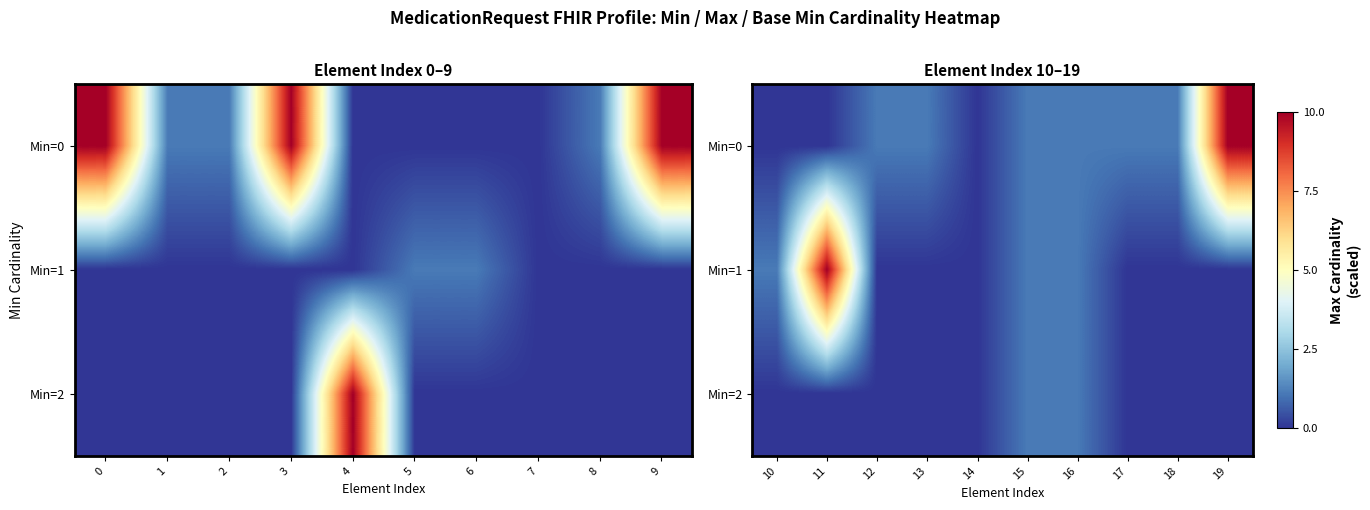

True or false: Min=1 has a value of -6.9 at 19.

False